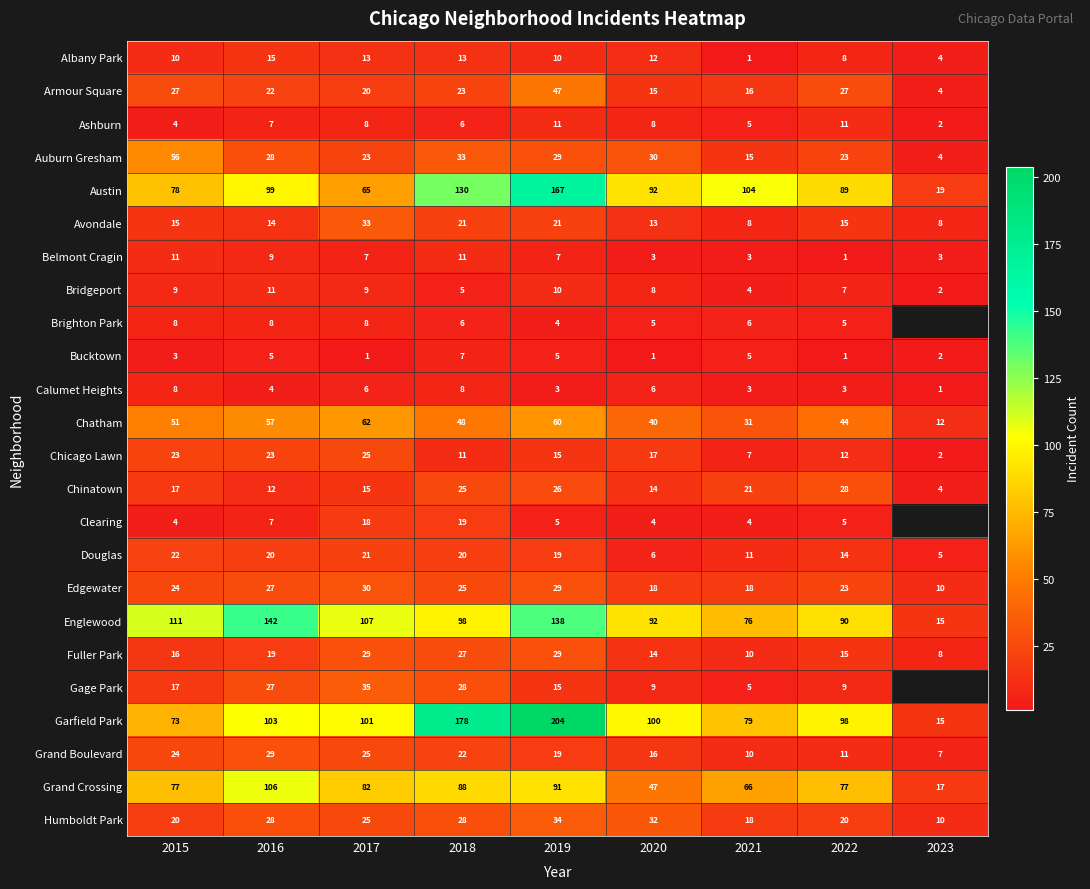

What is the spread (max minus min) of values at 2023?

18.0